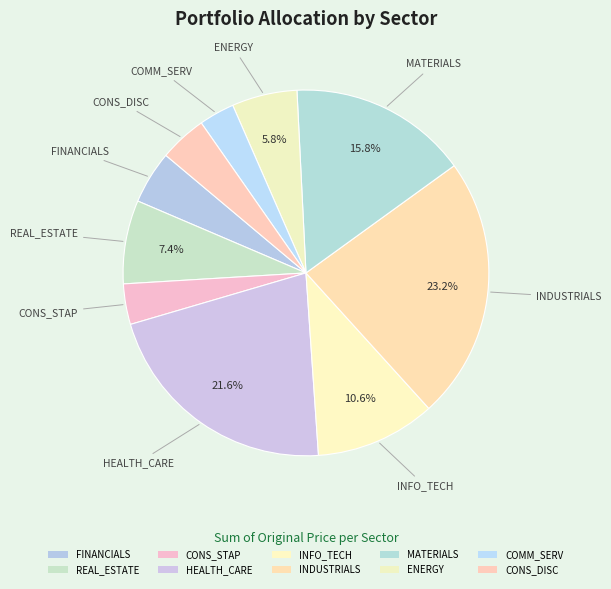

Rank the categories by value from lowest to highest.

COMM_SERV, CONS_STAP, CONS_DISC, FINANCIALS, ENERGY, REAL_ESTATE, INFO_TECH, MATERIALS, HEALTH_CARE, INDUSTRIALS